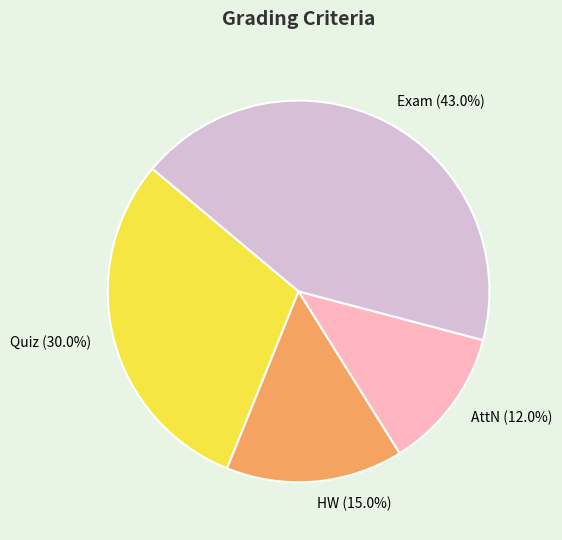

Count the number of slices in the pie.

4